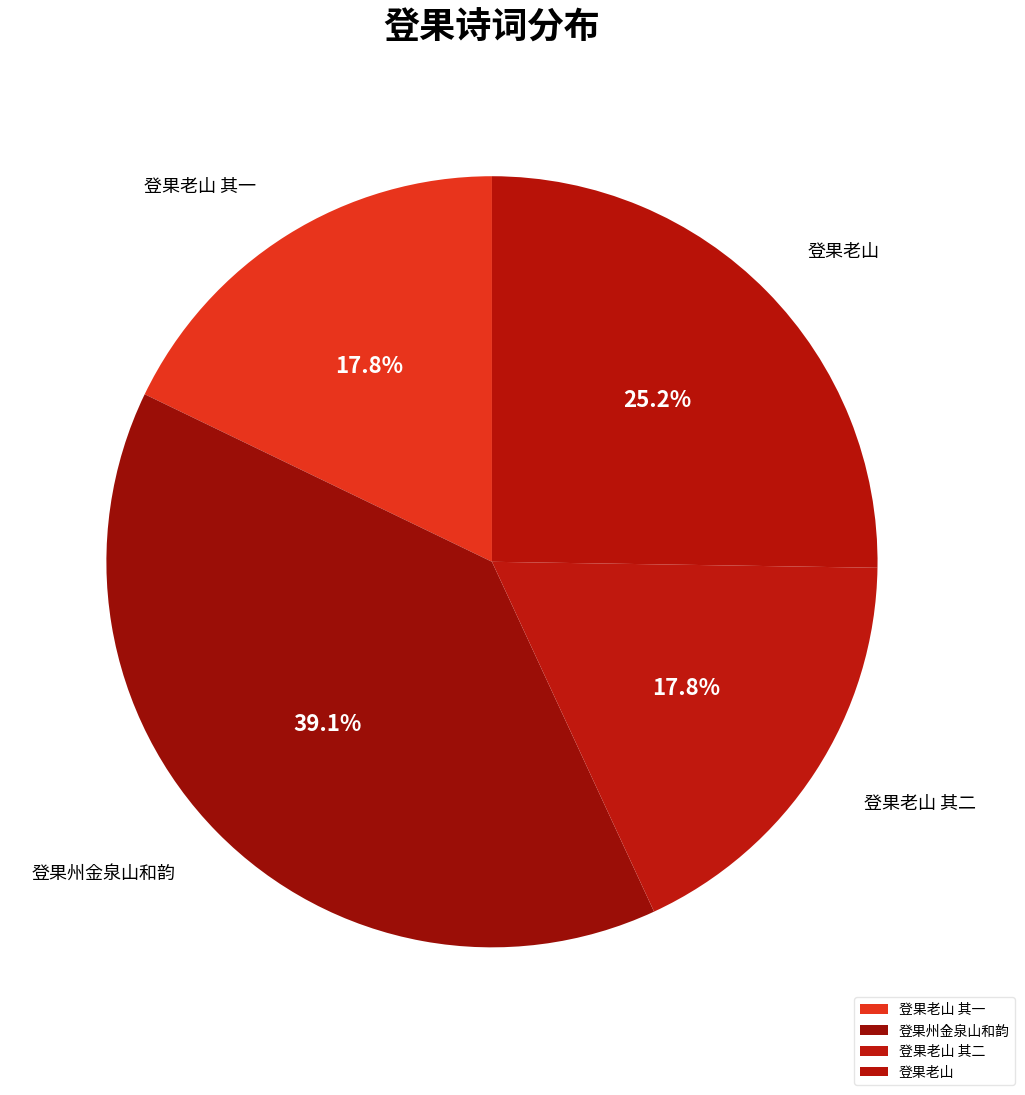

How many slices are in this pie chart?

4